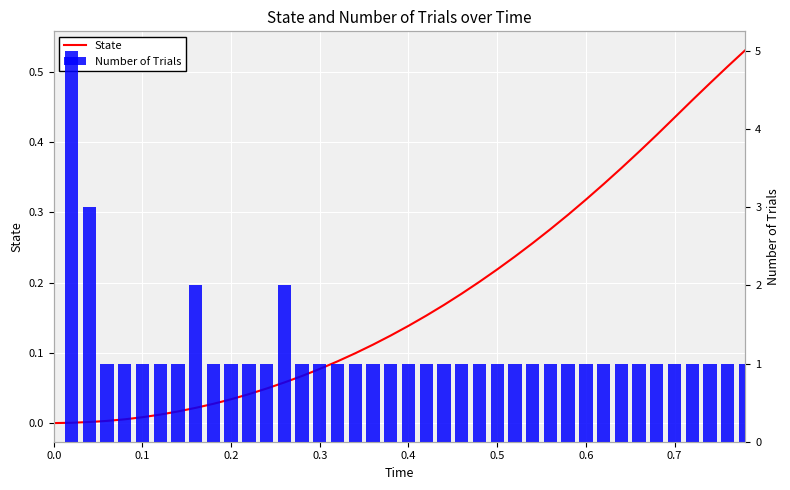

What is the sum of all Number of Trials values?

47.0